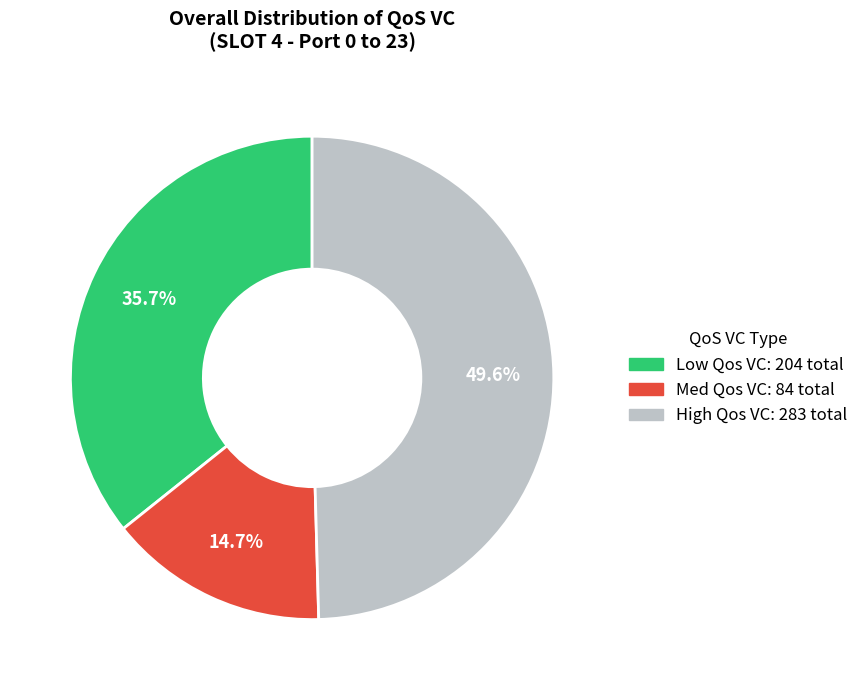

Which category has the smallest portion of the pie?

Med Qos VC